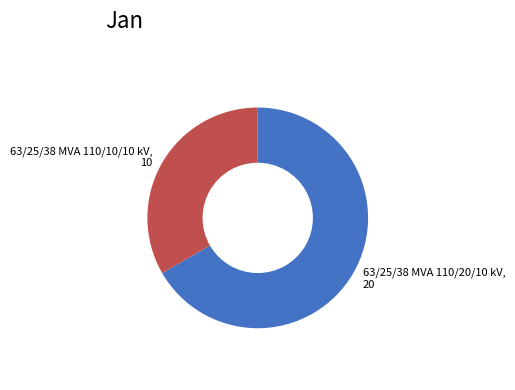

Which category has the smallest portion of the pie?

63/25/38 MVA 110/10/10 kV